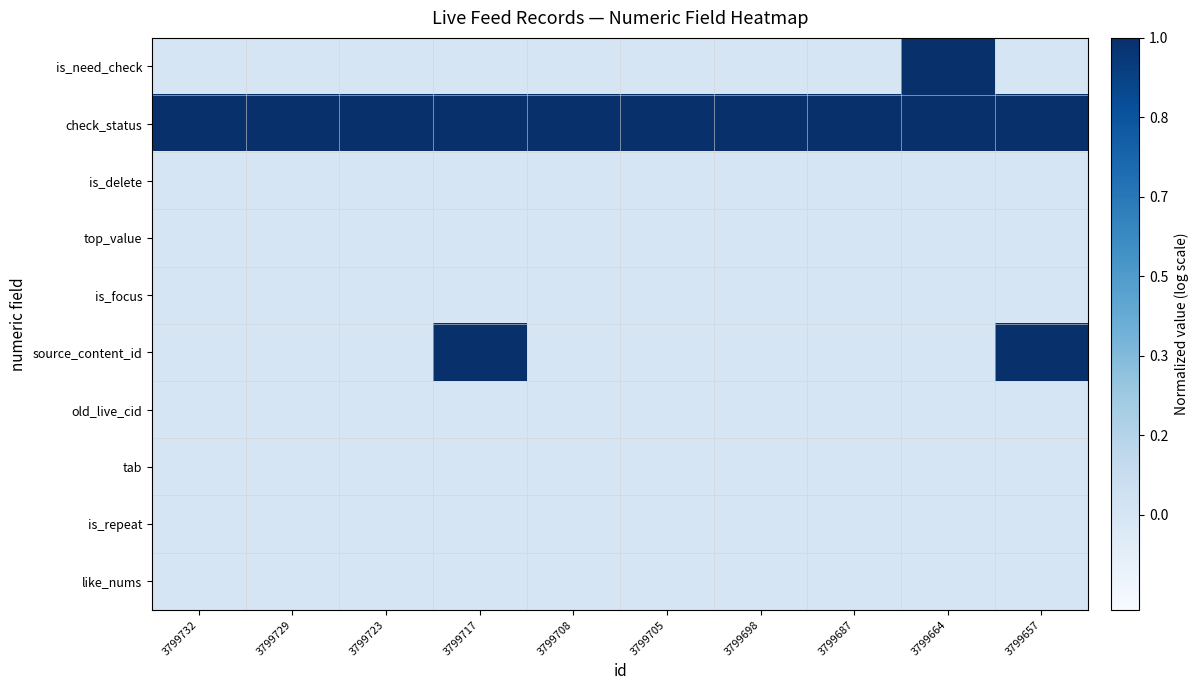

What is the total value across all series at 3799708?

1.0